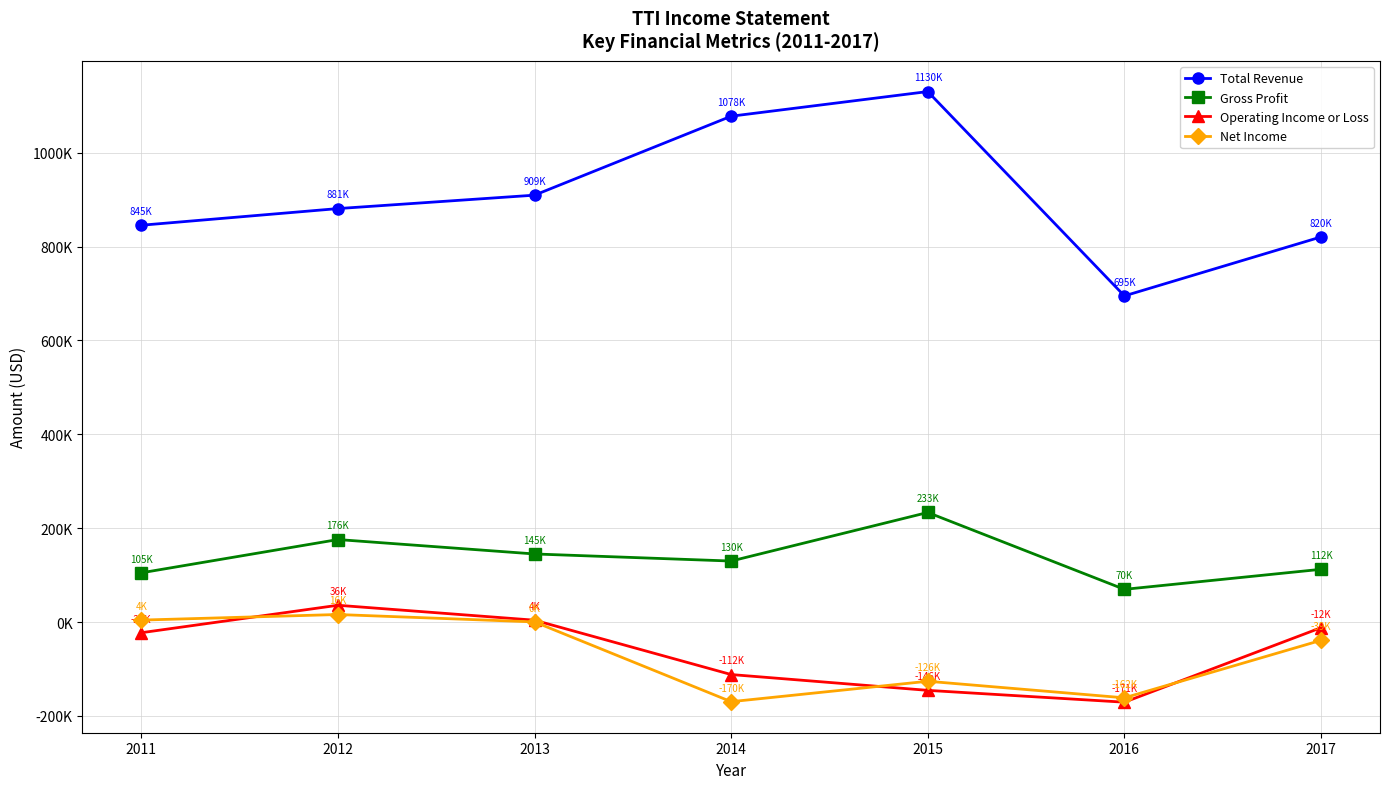

Is it true that Operating Income or Loss equals -111900 at 2014?

True